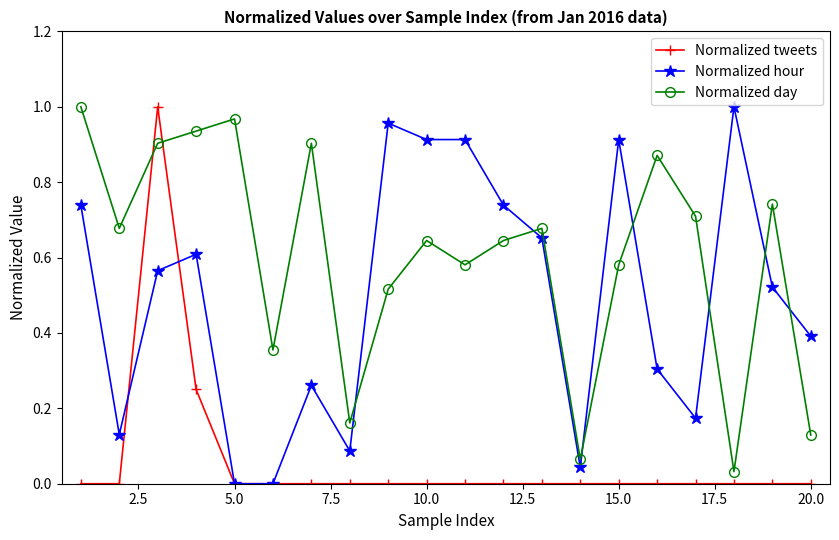

True or false: Normalized tweets has more than 0 points higher than both neighbors.

True